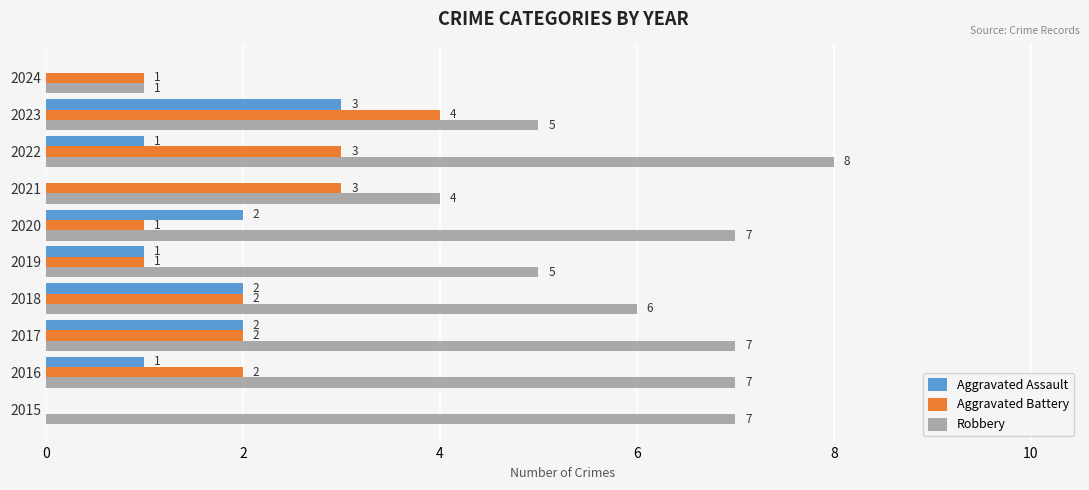

True or false: Aggravated Assault has a value of 0 at 2024.

True